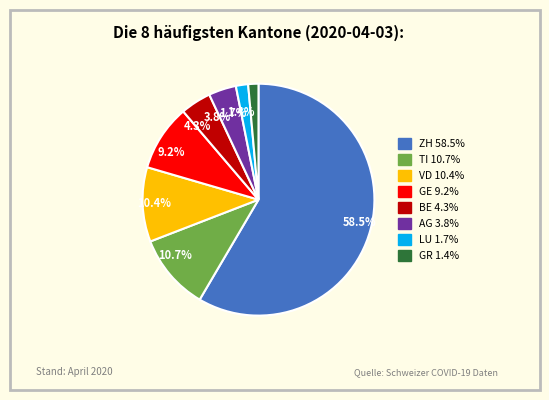

What is the largest slice in the pie chart?

58.5%